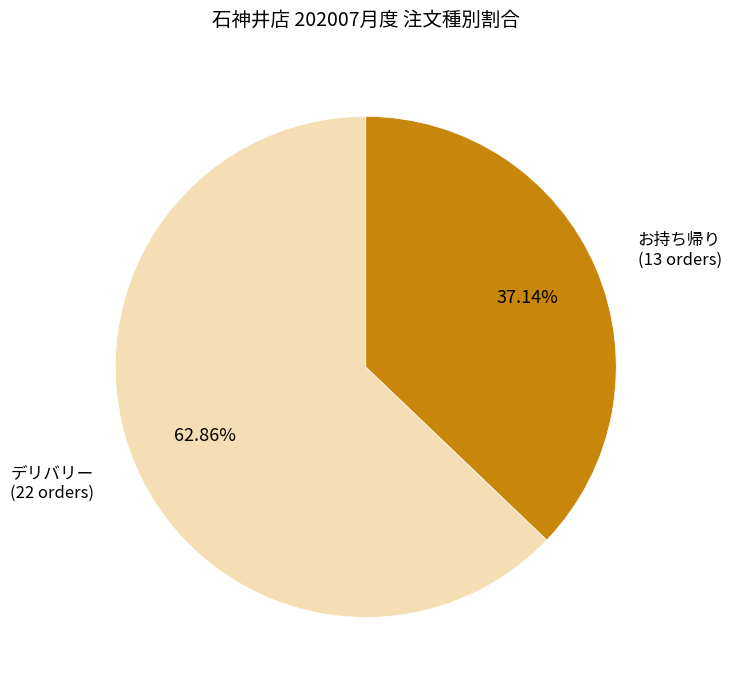

Which category accounts for the majority?

デリバリー